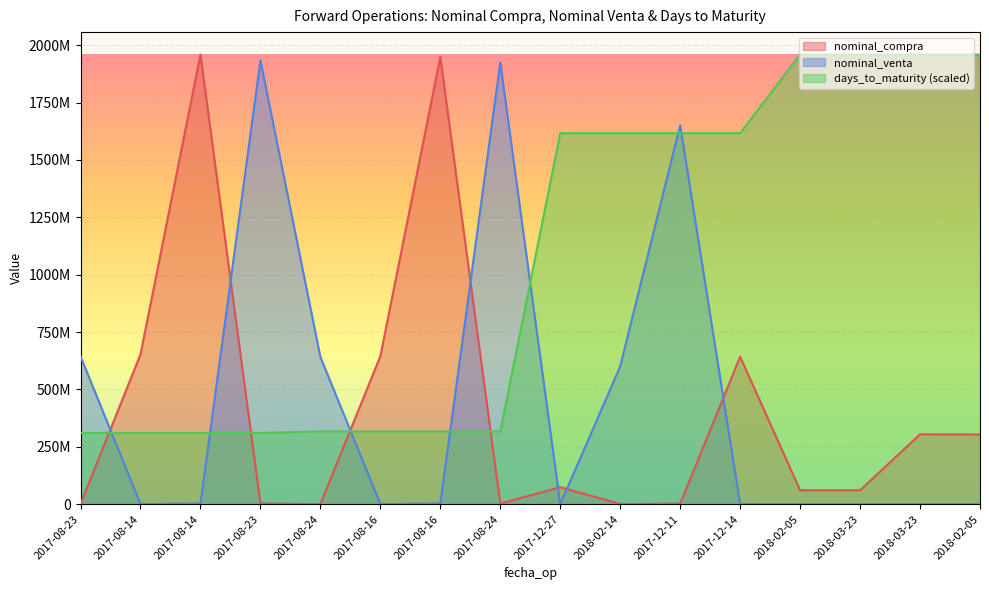

Reading left to right, list all the values displayed in this chart.

nominal_compra: 2017-08-23=1000000.0	2017-08-14=652950000.0	2017-08-14=1958850048.0	2017-08-23=3000000.0	2017-08-24=1000000.0	2017-08-16=645000000.0	2017-08-16=1948050048.0	2017-08-24=3000000.0	2017-12-27=74364000.0	2018-02-14=1000000.0	2017-12-11=2500000.0	2017-12-14=642800000.0	2018-02-05=60770000.0	2018-03-23=60940000.0	2018-03-23=304700000.0	2018-02-05=303849984.0
nominal_venta: 2017-08-23=644350016.0	2017-08-14=1000000.0	2017-08-14=3000000.0	2017-08-23=1933049984.0	2017-08-24=641539968.0	2017-08-16=1000000.0	2017-08-16=3000000.0	2017-08-24=1924620032.0	2017-12-27=120000.0	2018-02-14=600750016.0	2017-12-11=1651000064.0	2017-12-14=1000000.0	2018-02-05=100000.0	2018-03-23=100000.0	2018-03-23=500000.0	2018-02-05=500000.0
days_to_maturity: 2017-08-23=310928579.0	2017-08-14=310928579.0	2017-08-14=310928579.0	2017-08-23=310928579.0	2017-08-24=317147150.6	2017-08-16=317147150.6	2017-08-16=317147150.6	2017-08-24=317147150.6	2017-12-27=1616828611.0	2018-02-14=1616828611.0	2017-12-11=1616828611.0	2017-12-14=1616828611.0	2018-02-05=1958850048.0	2018-03-23=1958850048.0	2018-03-23=1958850048.0	2018-02-05=1958850048.0